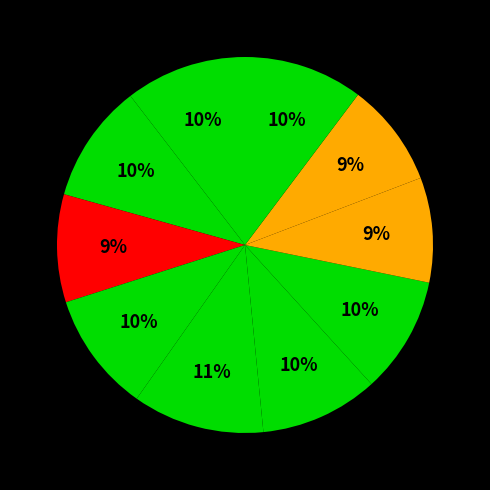

Is there a majority slice in this chart?

No